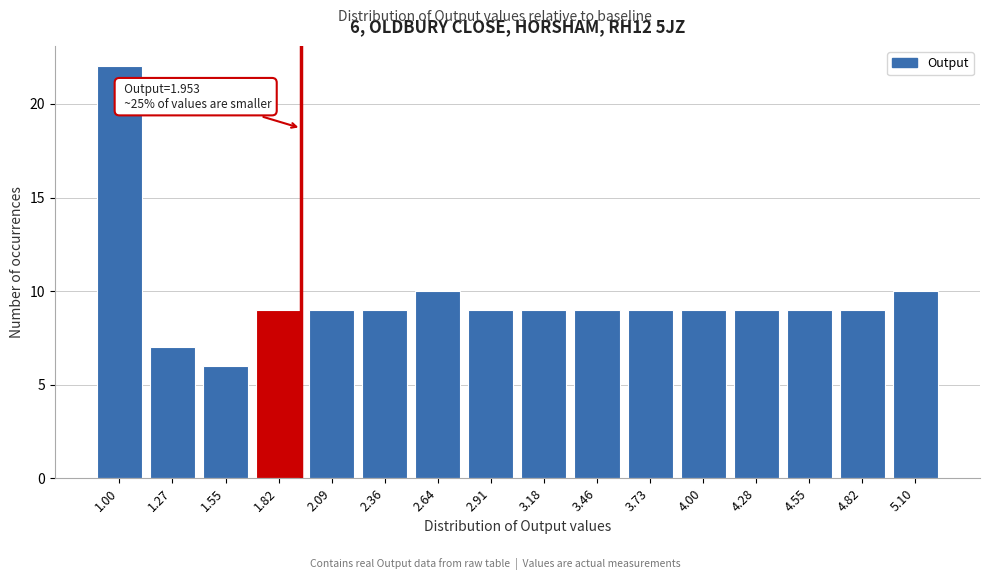

Reading left to right, what are all the values shown in this chart?

1.00=22	1.27=7	1.55=6	1.82=9	2.09=9	2.36=9	2.64=10	2.91=9	3.18=9	3.46=9	3.73=9	4.00=9	4.28=9	4.55=9	4.82=9	5.10=10